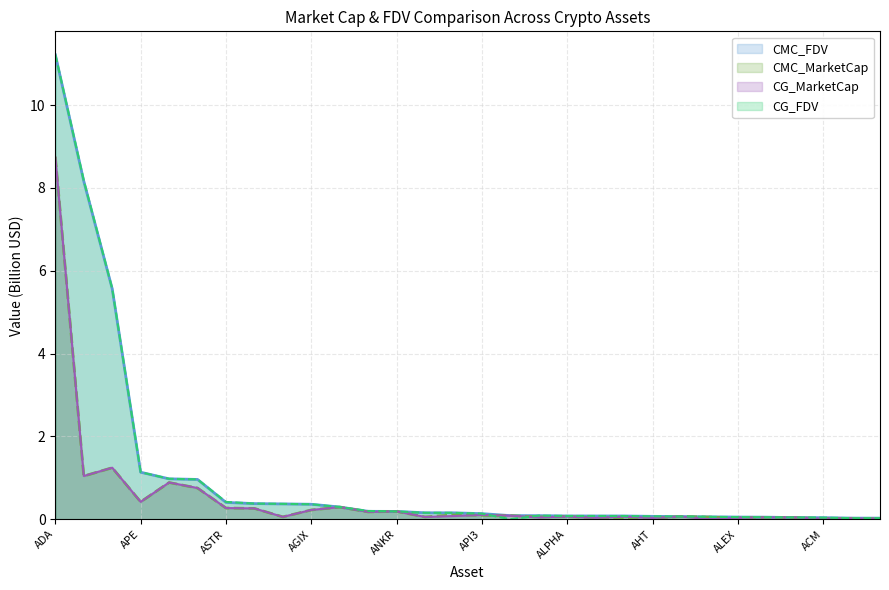

At which category is the sum across all series the highest?

ADA